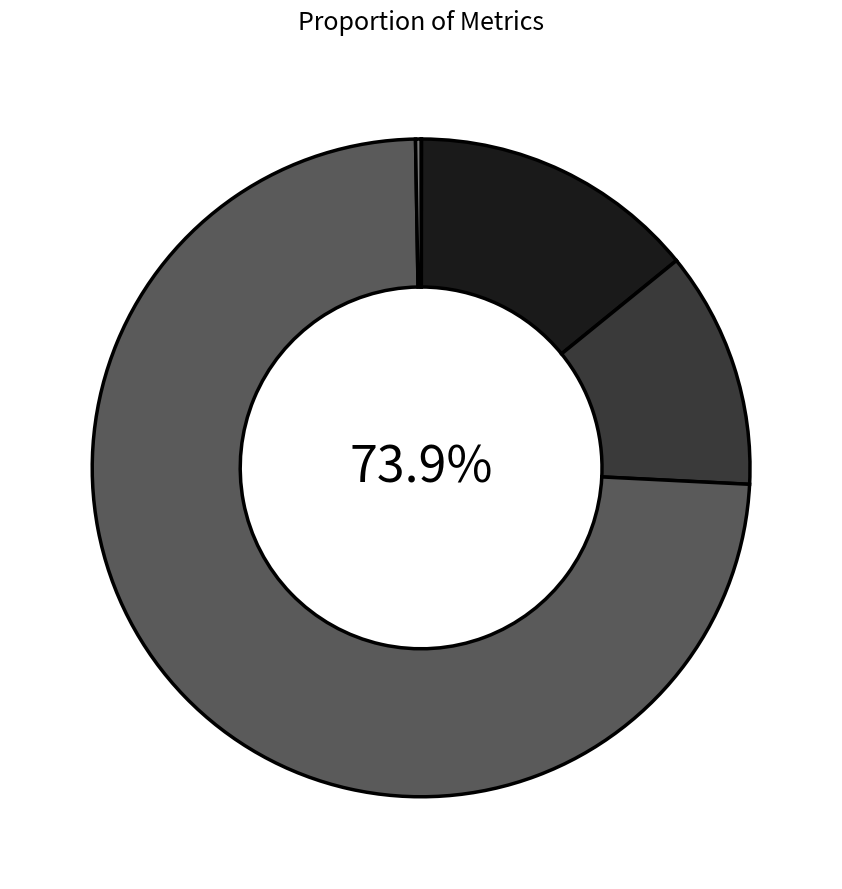

To the nearest percent, what percentage of the pie is SMAPE?

12%